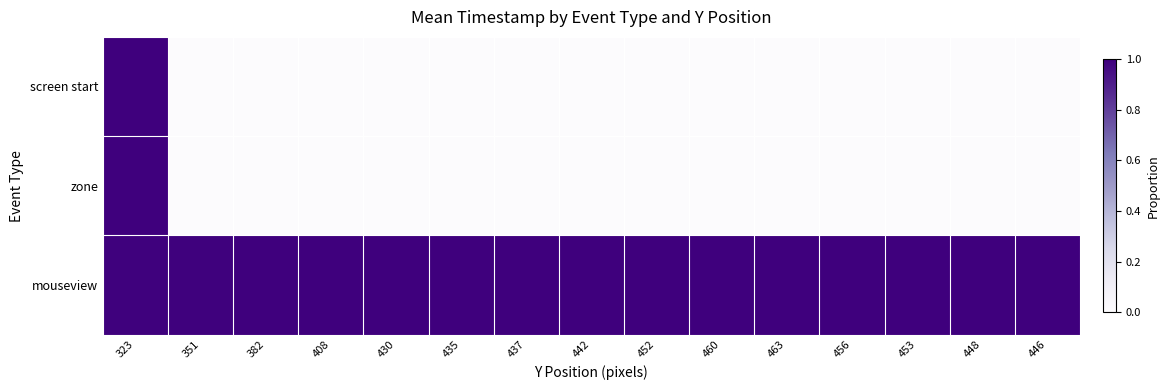

What is the spread (max minus min) of values at 448?

1.0